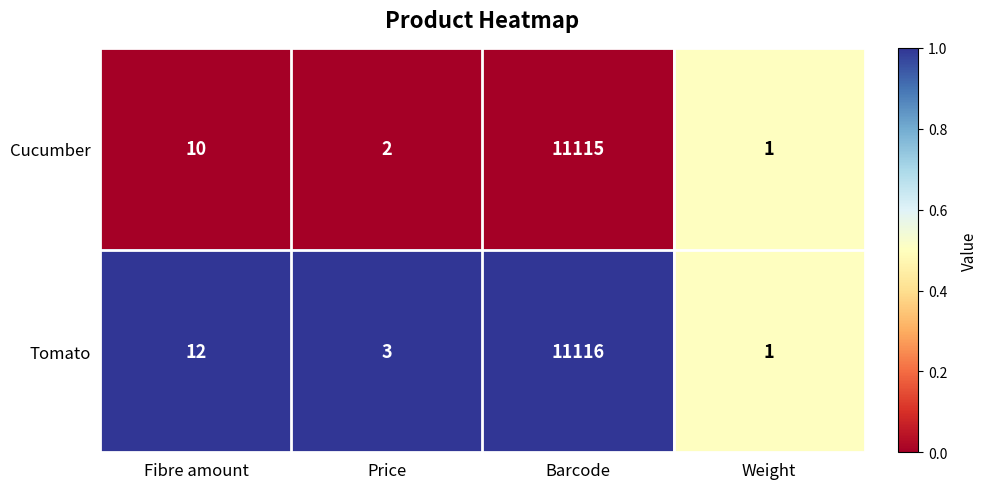

What is the difference between the highest and lowest values at Price?

1